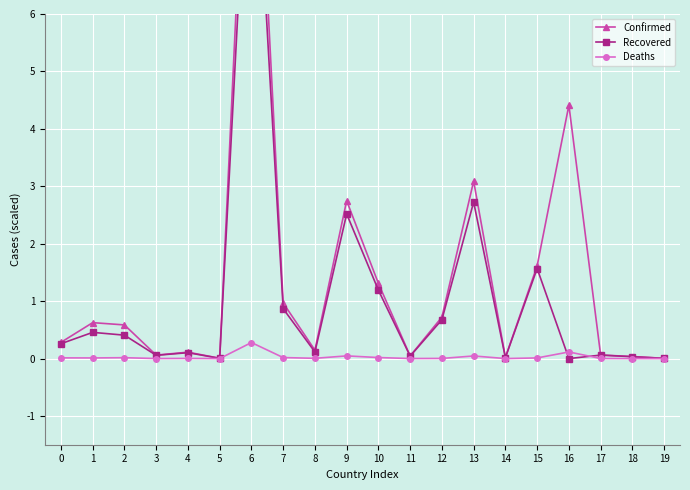

True or false: Deaths and Recovered cross at least once.

True